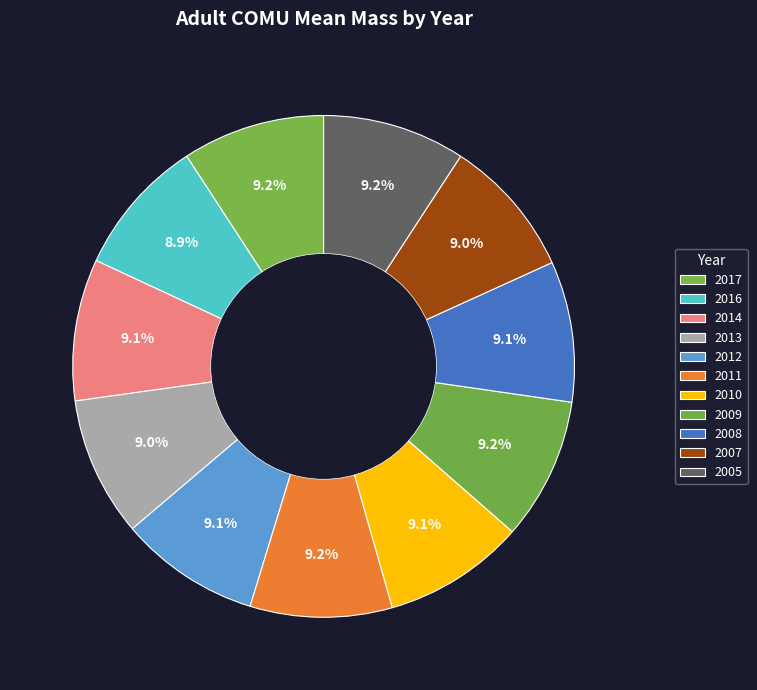

How many slices are in this pie chart?

11